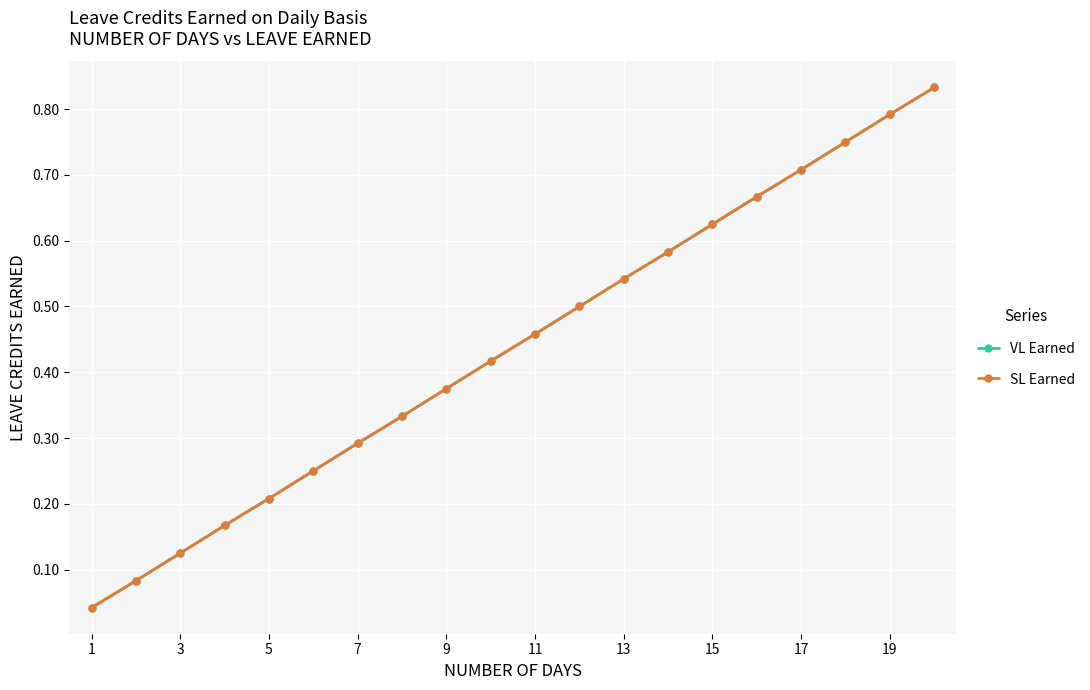

What is the maximum value shown in the chart?

0.8